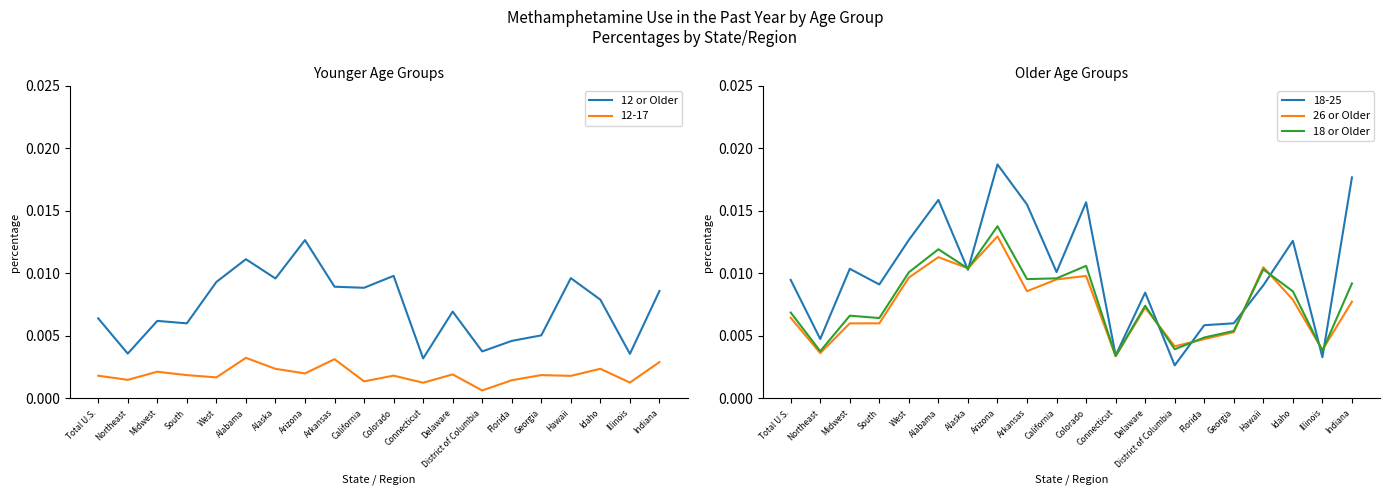

Count the 26 or Older values in the range 0 to 1.

20